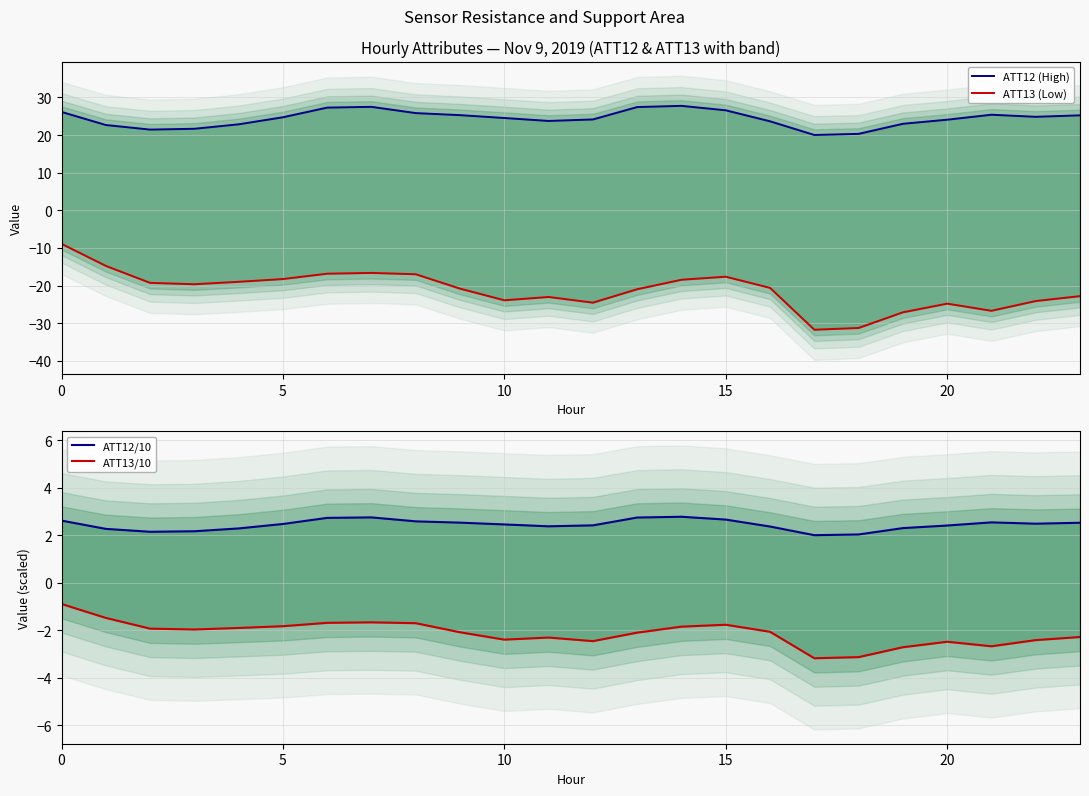

What is the sum of the ATT13/10 values at 21 and 13?

-4.8